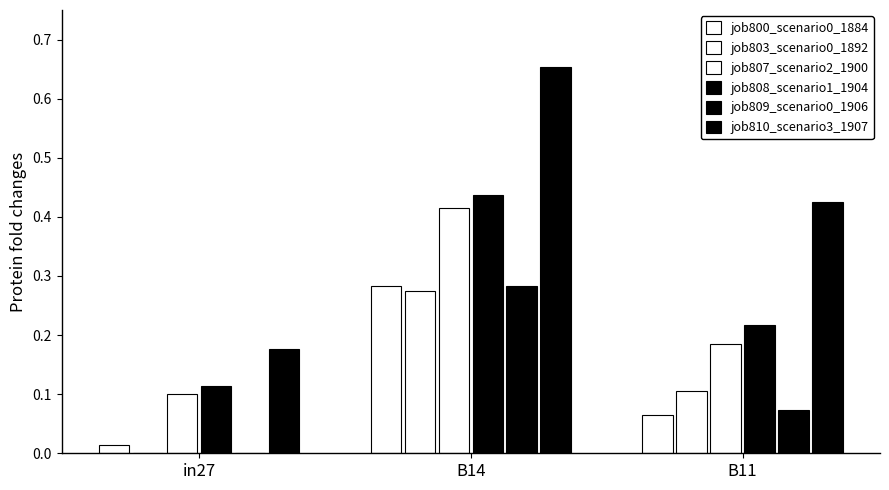

What is the sum of the job808_scenario1_1904 values at in27 and B14?

0.6